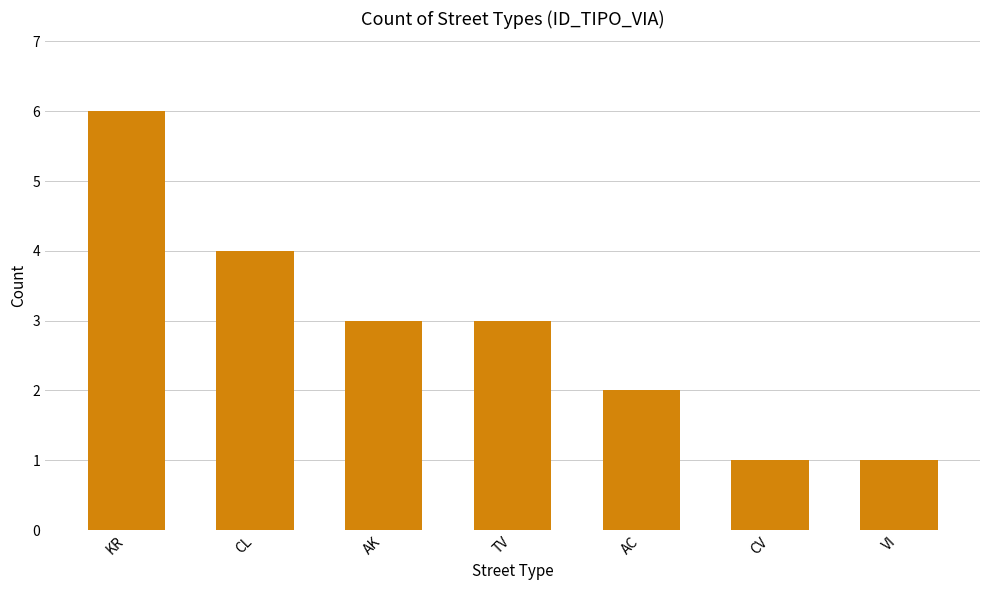

Which category has the highest value across all series?

KR